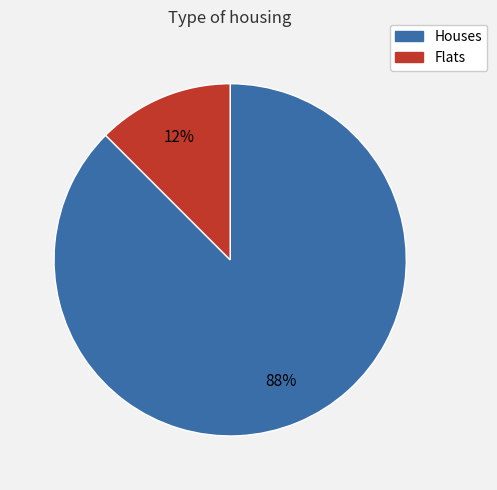

To the nearest percent, what is the average slice percentage?

50%